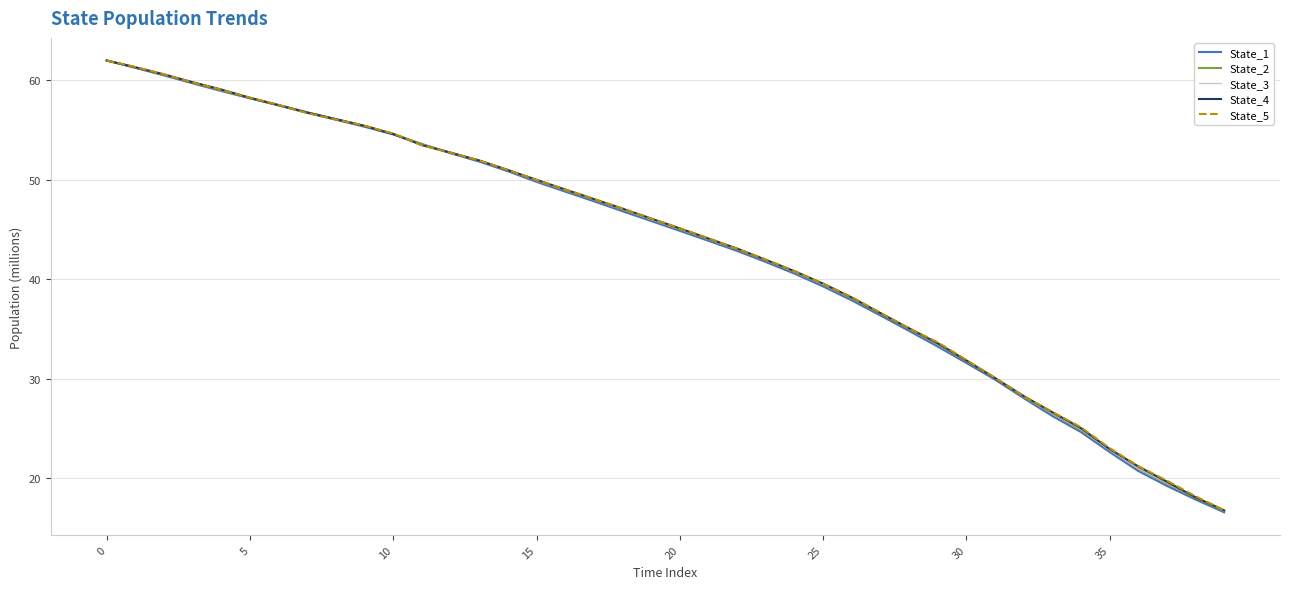

Which series ends up on top after the final intersection of State_4 and State_5?

State_5